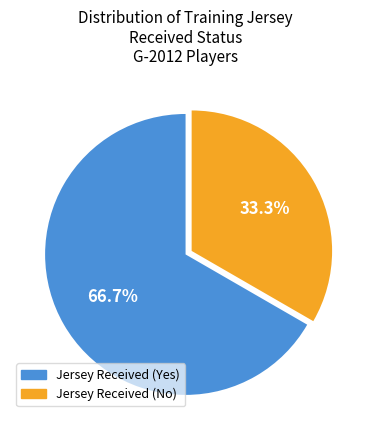

Rank the categories by value from lowest to highest.

Jersey Received (No), Jersey Received (Yes)